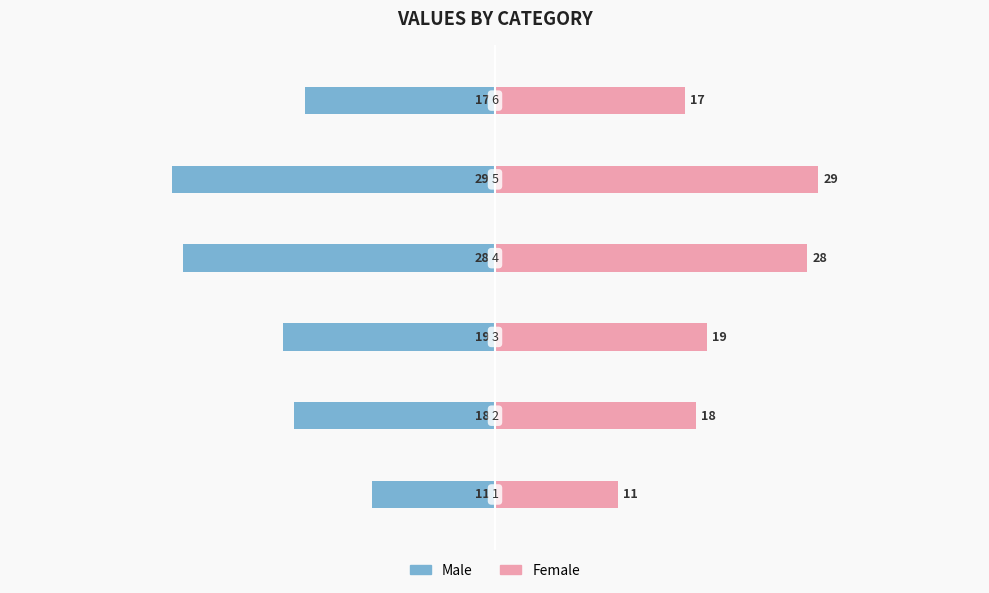

What are all the series names shown in the legend?

Male, Female